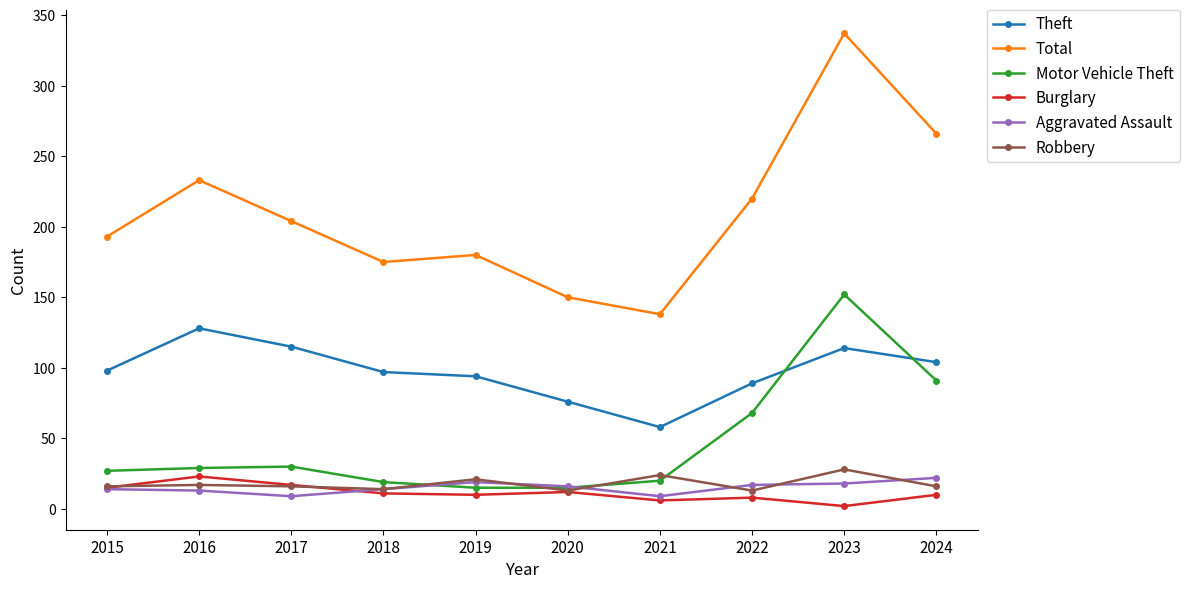

At which category is the sum across all series the highest?

2023